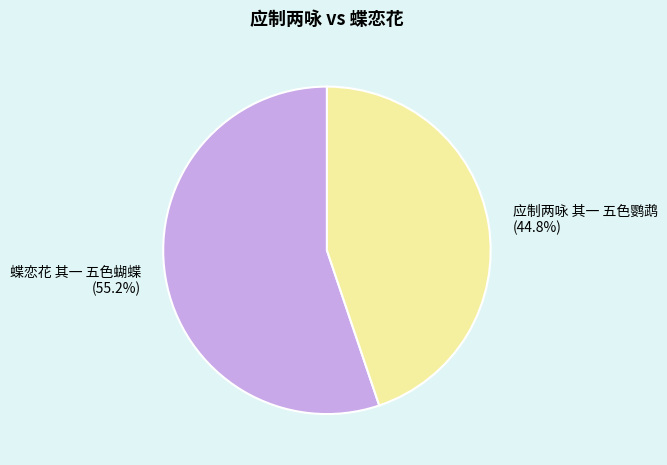

Which category has the biggest portion of the pie?

蝶恋花 其一 五色蝴蝶